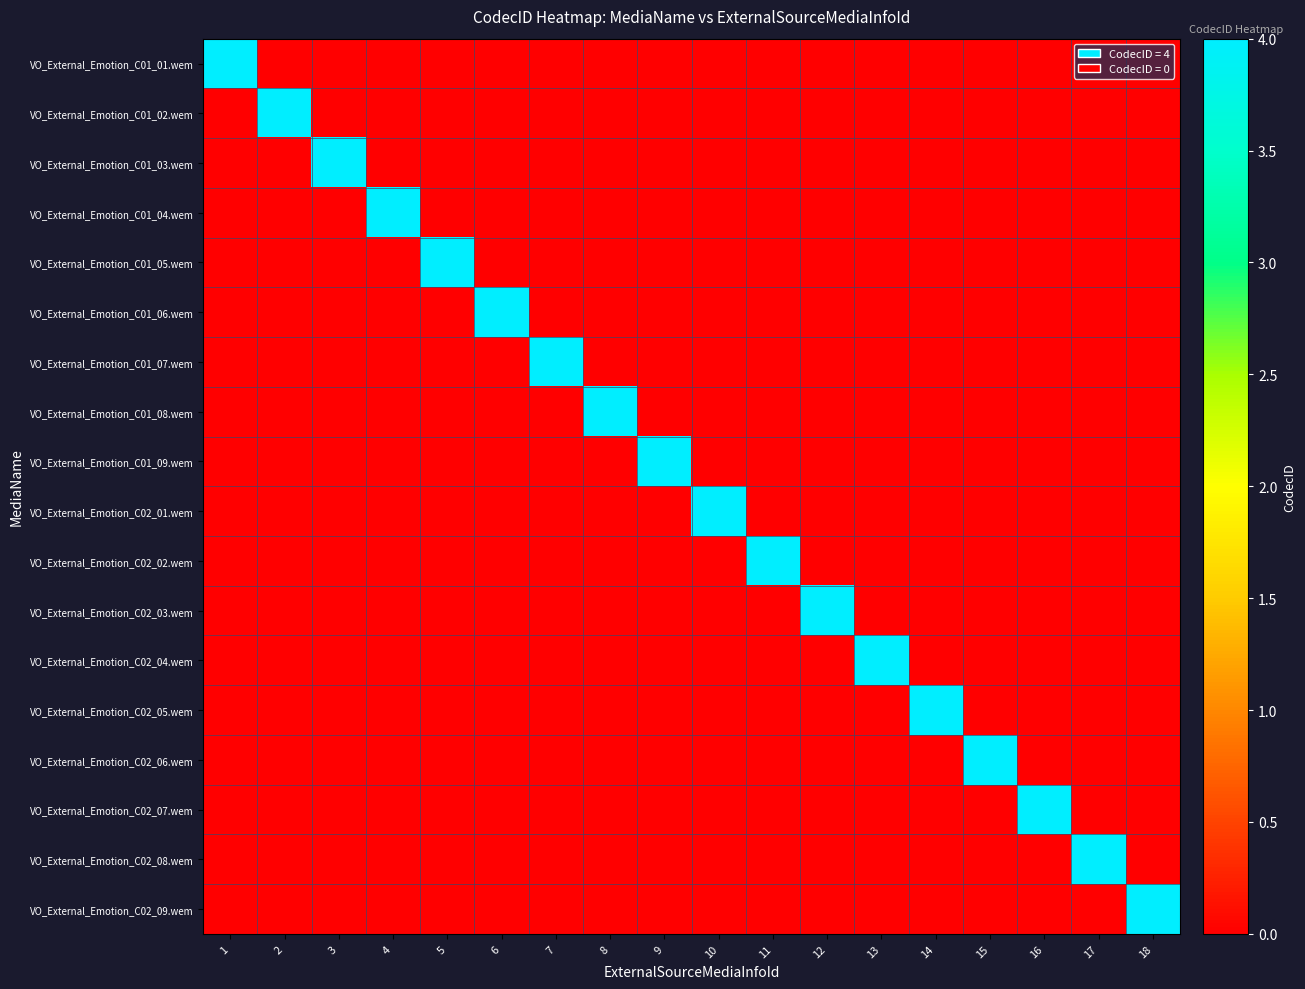

Reading left to right, extract all data points from this chart.

VO_External_Emotion_C01_01.wem: 1=4	2=0	3=0	4=0	5=0	6=0	7=0	8=0	9=0	10=0	11=0	12=0	13=0	14=0	15=0	16=0	17=0	18=0
VO_External_Emotion_C01_02.wem: 1=0	2=4	3=0	4=0	5=0	6=0	7=0	8=0	9=0	10=0	11=0	12=0	13=0	14=0	15=0	16=0	17=0	18=0
VO_External_Emotion_C01_03.wem: 1=0	2=0	3=4	4=0	5=0	6=0	7=0	8=0	9=0	10=0	11=0	12=0	13=0	14=0	15=0	16=0	17=0	18=0
VO_External_Emotion_C01_04.wem: 1=0	2=0	3=0	4=4	5=0	6=0	7=0	8=0	9=0	10=0	11=0	12=0	13=0	14=0	15=0	16=0	17=0	18=0
VO_External_Emotion_C01_05.wem: 1=0	2=0	3=0	4=0	5=4	6=0	7=0	8=0	9=0	10=0	11=0	12=0	13=0	14=0	15=0	16=0	17=0	18=0
VO_External_Emotion_C01_06.wem: 1=0	2=0	3=0	4=0	5=0	6=4	7=0	8=0	9=0	10=0	11=0	12=0	13=0	14=0	15=0	16=0	17=0	18=0
VO_External_Emotion_C01_07.wem: 1=0	2=0	3=0	4=0	5=0	6=0	7=4	8=0	9=0	10=0	11=0	12=0	13=0	14=0	15=0	16=0	17=0	18=0
VO_External_Emotion_C01_08.wem: 1=0	2=0	3=0	4=0	5=0	6=0	7=0	8=4	9=0	10=0	11=0	12=0	13=0	14=0	15=0	16=0	17=0	18=0
VO_External_Emotion_C01_09.wem: 1=0	2=0	3=0	4=0	5=0	6=0	7=0	8=0	9=4	10=0	11=0	12=0	13=0	14=0	15=0	16=0	17=0	18=0
VO_External_Emotion_C02_01.wem: 1=0	2=0	3=0	4=0	5=0	6=0	7=0	8=0	9=0	10=4	11=0	12=0	13=0	14=0	15=0	16=0	17=0	18=0
VO_External_Emotion_C02_02.wem: 1=0	2=0	3=0	4=0	5=0	6=0	7=0	8=0	9=0	10=0	11=4	12=0	13=0	14=0	15=0	16=0	17=0	18=0
VO_External_Emotion_C02_03.wem: 1=0	2=0	3=0	4=0	5=0	6=0	7=0	8=0	9=0	10=0	11=0	12=4	13=0	14=0	15=0	16=0	17=0	18=0
VO_External_Emotion_C02_04.wem: 1=0	2=0	3=0	4=0	5=0	6=0	7=0	8=0	9=0	10=0	11=0	12=0	13=4	14=0	15=0	16=0	17=0	18=0
VO_External_Emotion_C02_05.wem: 1=0	2=0	3=0	4=0	5=0	6=0	7=0	8=0	9=0	10=0	11=0	12=0	13=0	14=4	15=0	16=0	17=0	18=0
VO_External_Emotion_C02_06.wem: 1=0	2=0	3=0	4=0	5=0	6=0	7=0	8=0	9=0	10=0	11=0	12=0	13=0	14=0	15=4	16=0	17=0	18=0
VO_External_Emotion_C02_07.wem: 1=0	2=0	3=0	4=0	5=0	6=0	7=0	8=0	9=0	10=0	11=0	12=0	13=0	14=0	15=0	16=4	17=0	18=0
VO_External_Emotion_C02_08.wem: 1=0	2=0	3=0	4=0	5=0	6=0	7=0	8=0	9=0	10=0	11=0	12=0	13=0	14=0	15=0	16=0	17=4	18=0
VO_External_Emotion_C02_09.wem: 1=0	2=0	3=0	4=0	5=0	6=0	7=0	8=0	9=0	10=0	11=0	12=0	13=0	14=0	15=0	16=0	17=0	18=4